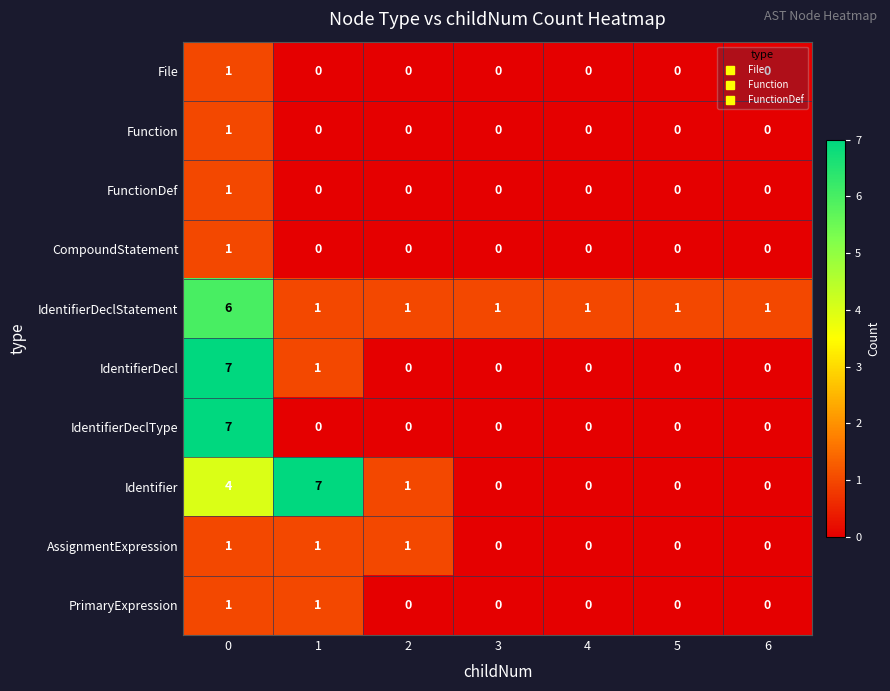

What is the sum of the Identifier values at 0 and 2?

5